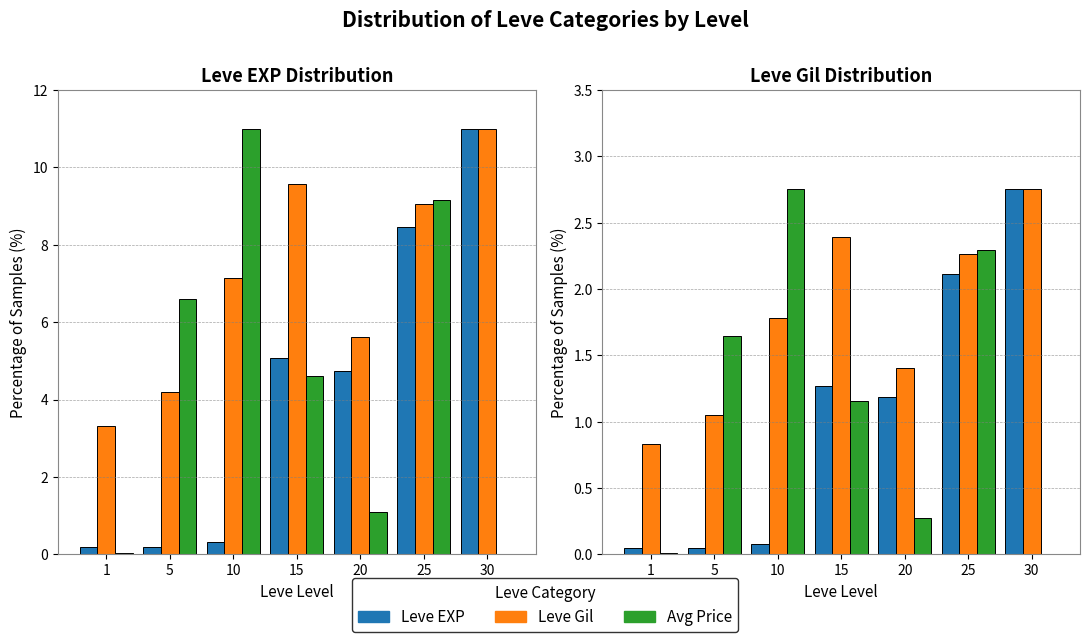

List the series in order of their peak value, lowest first.

Leve EXP, Leve Gil, Avg Price